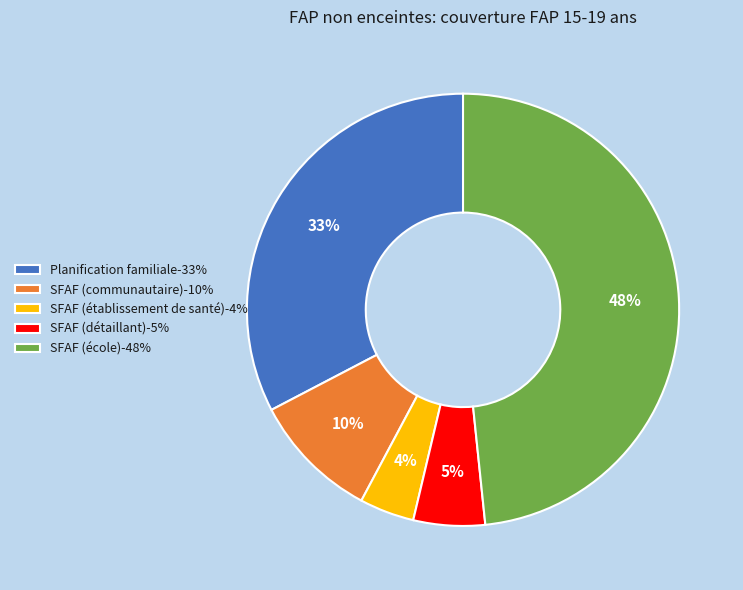

Is there any slice that represents more than half of the pie?

No